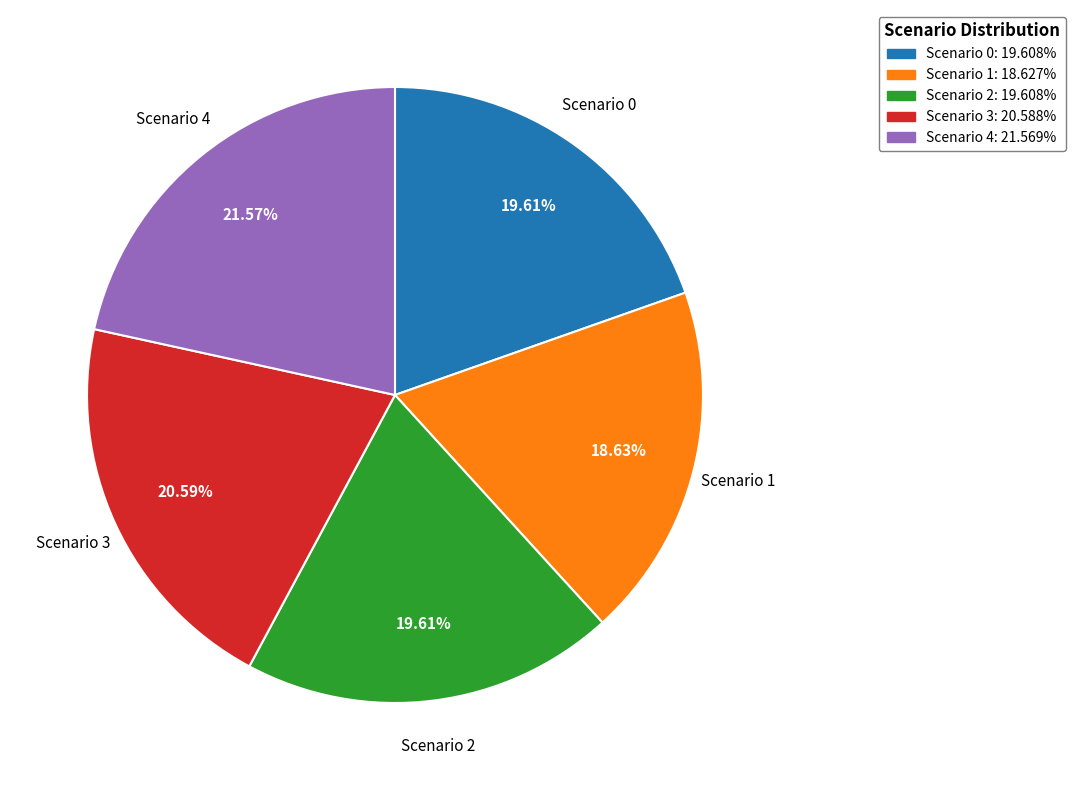

Between Scenario 4 and Scenario 0, which is larger?

Scenario 4